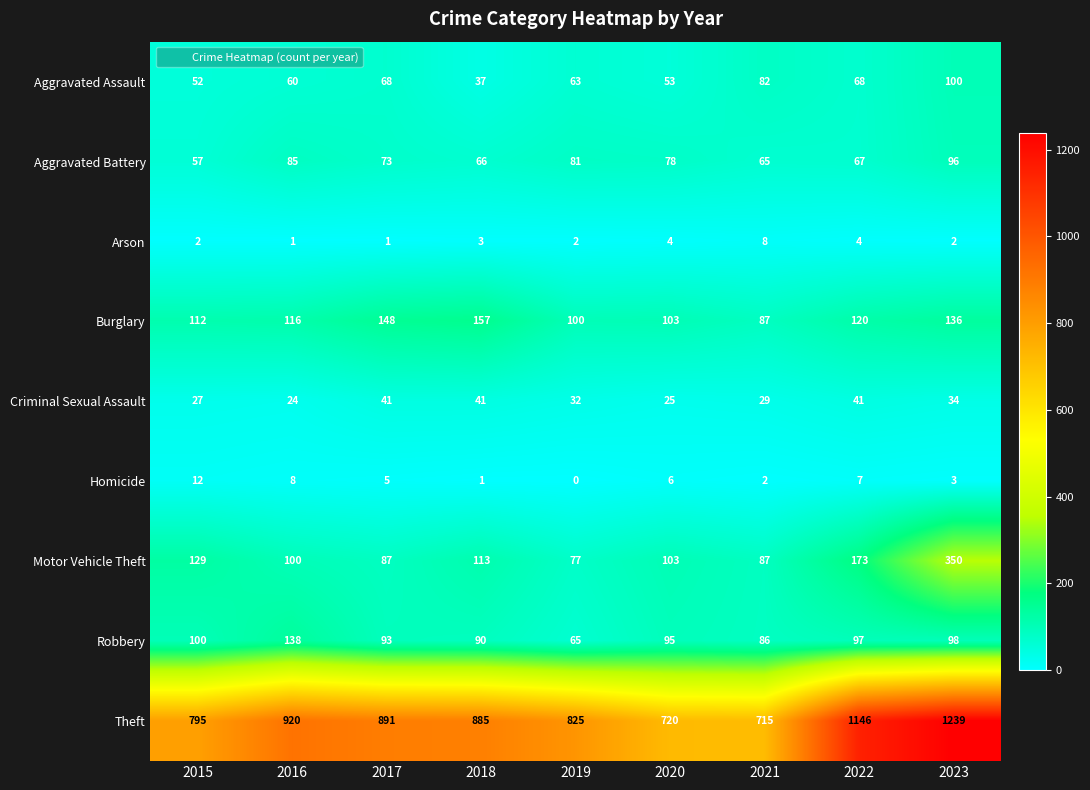

The Burglary series shows 136 at 2023. True or false?

True